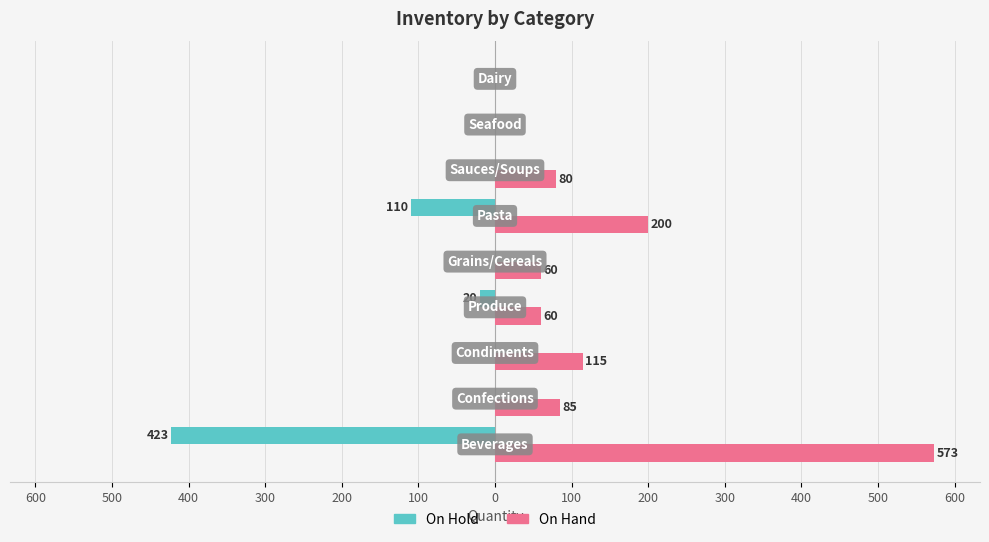

What is the greatest value displayed?

573